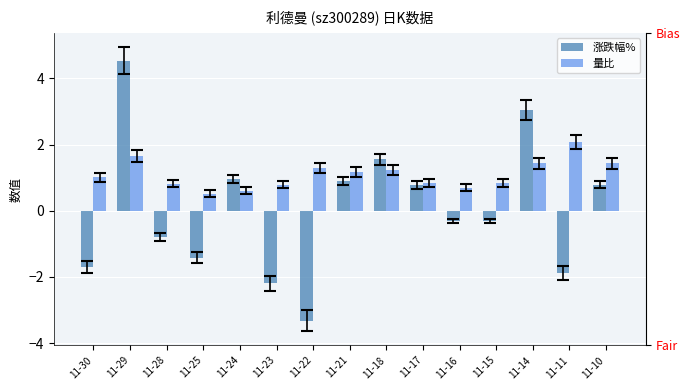

What is the total value across all series at 11-15?

0.5